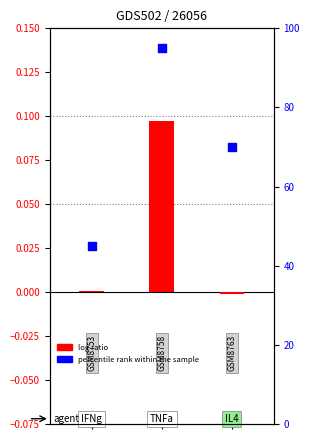

Between 2 and 1, which is larger?

1